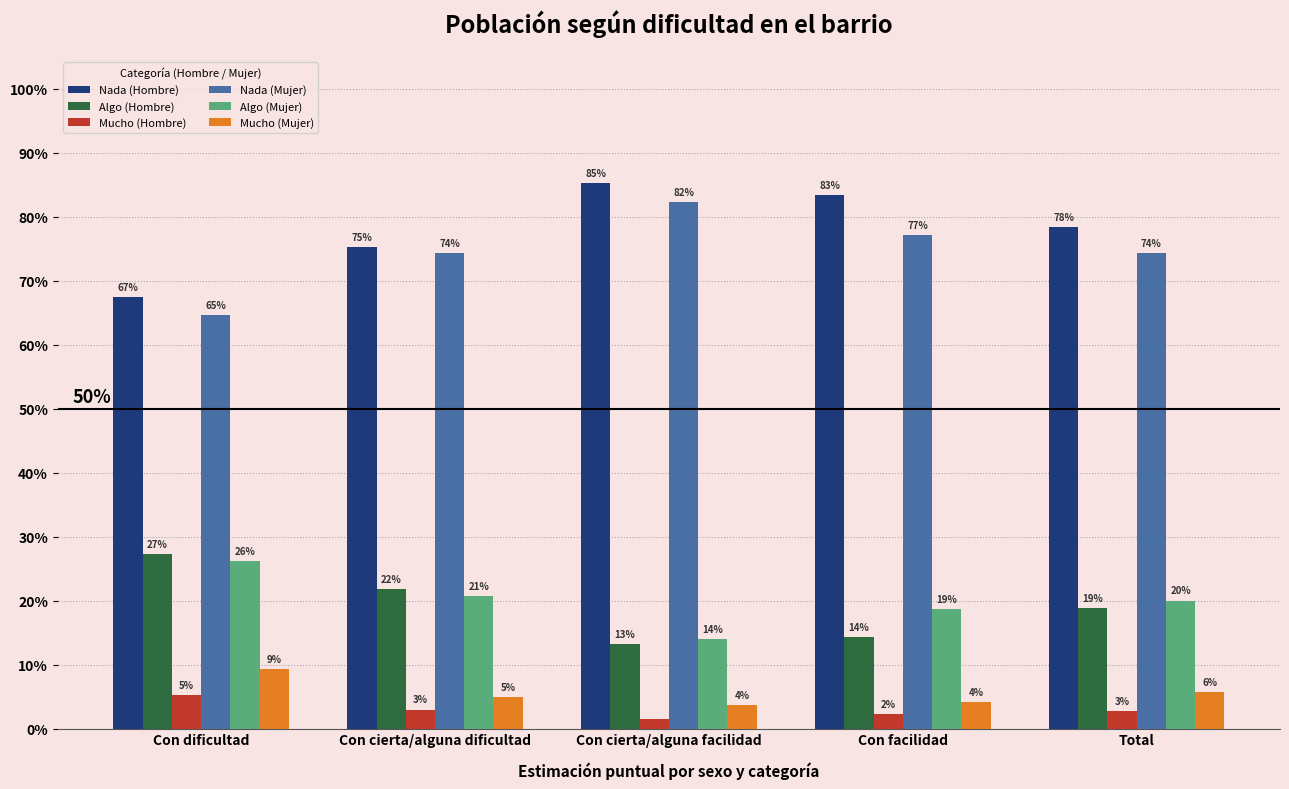

What is the label of the 1st bar from the right?

Total